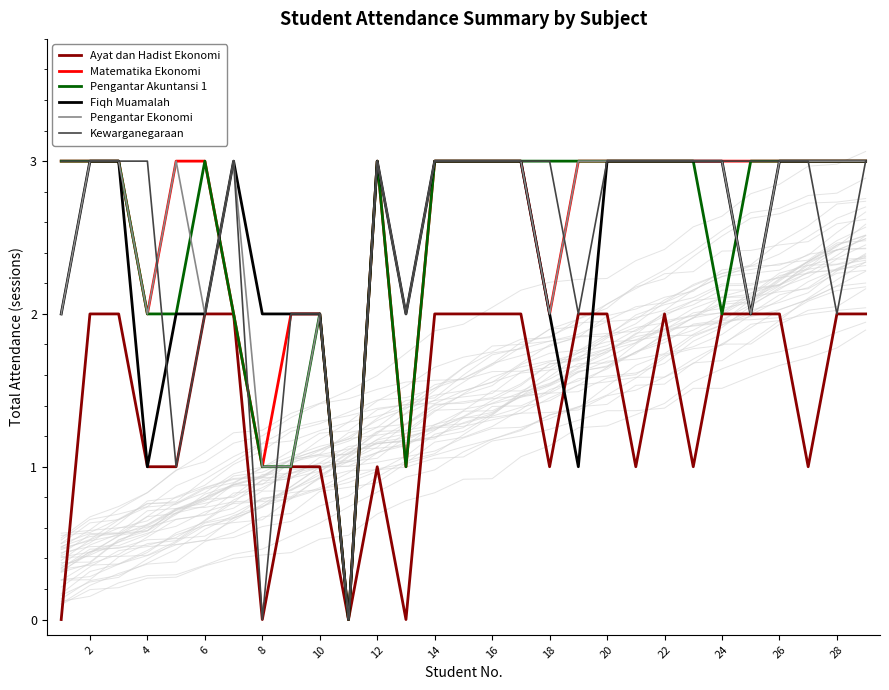

What is the sum of the Ayat dan Hadist Ekonomi values at 23 and 26?

3